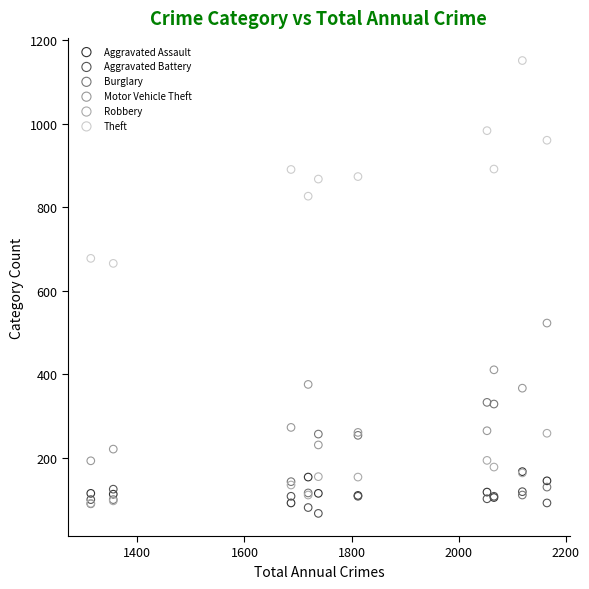

Across all series, what Y value is closest to 609?

666